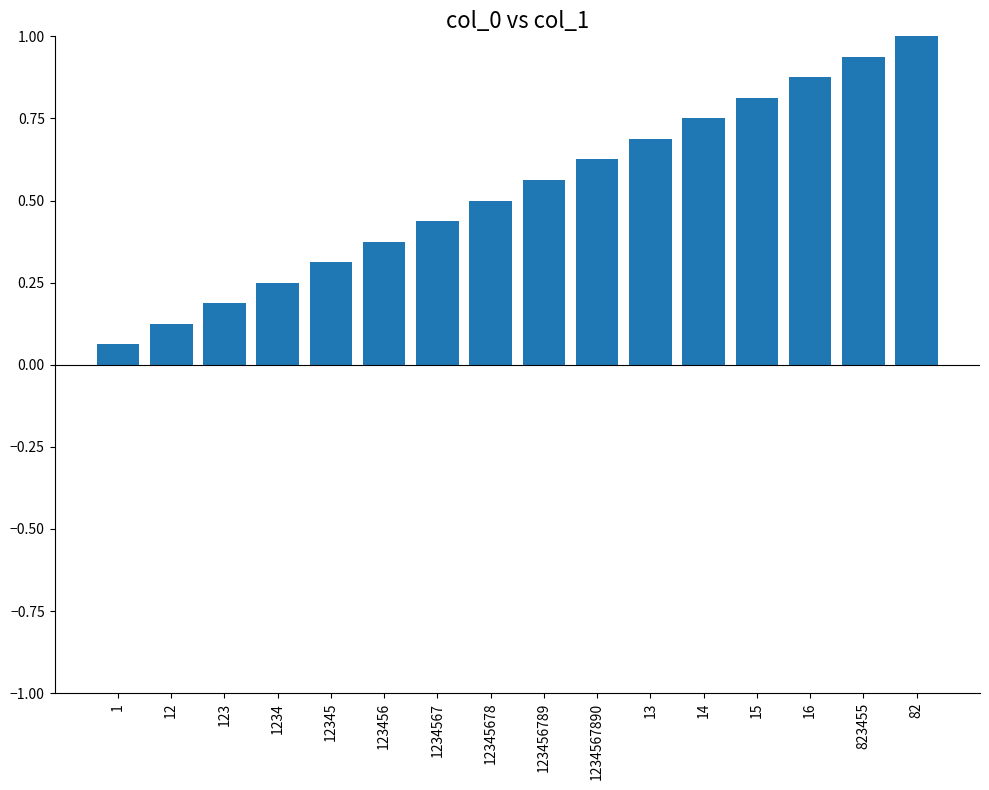

Which label corresponds to the largest value in the chart?

82